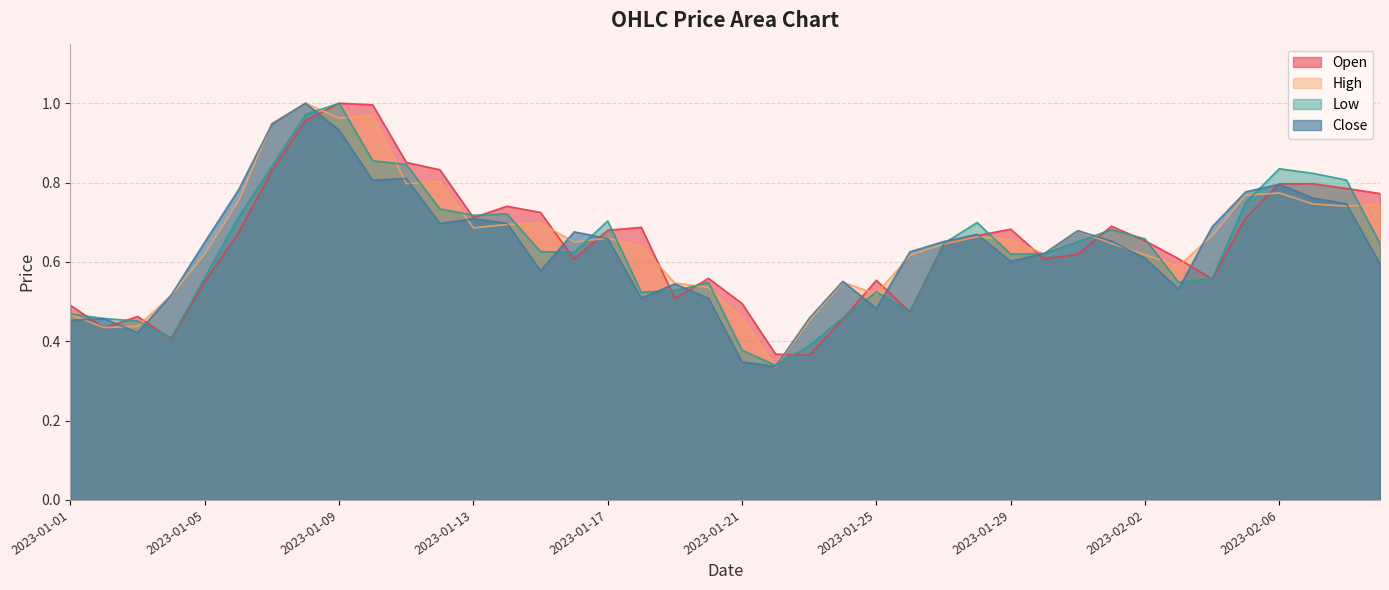

True or false: High and Close cross at least once.

True